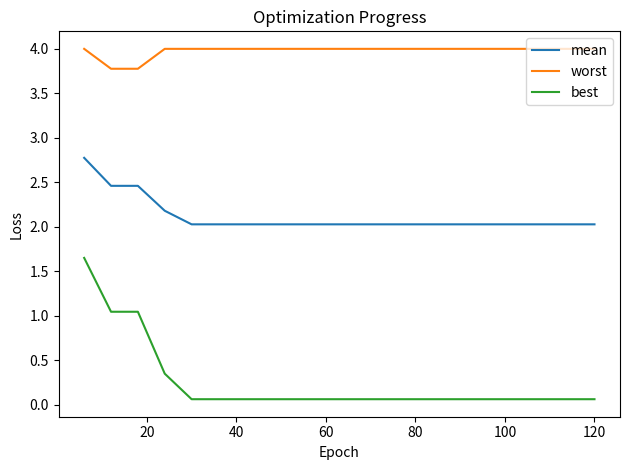

True or false: worst and mean intersect in this chart.

False